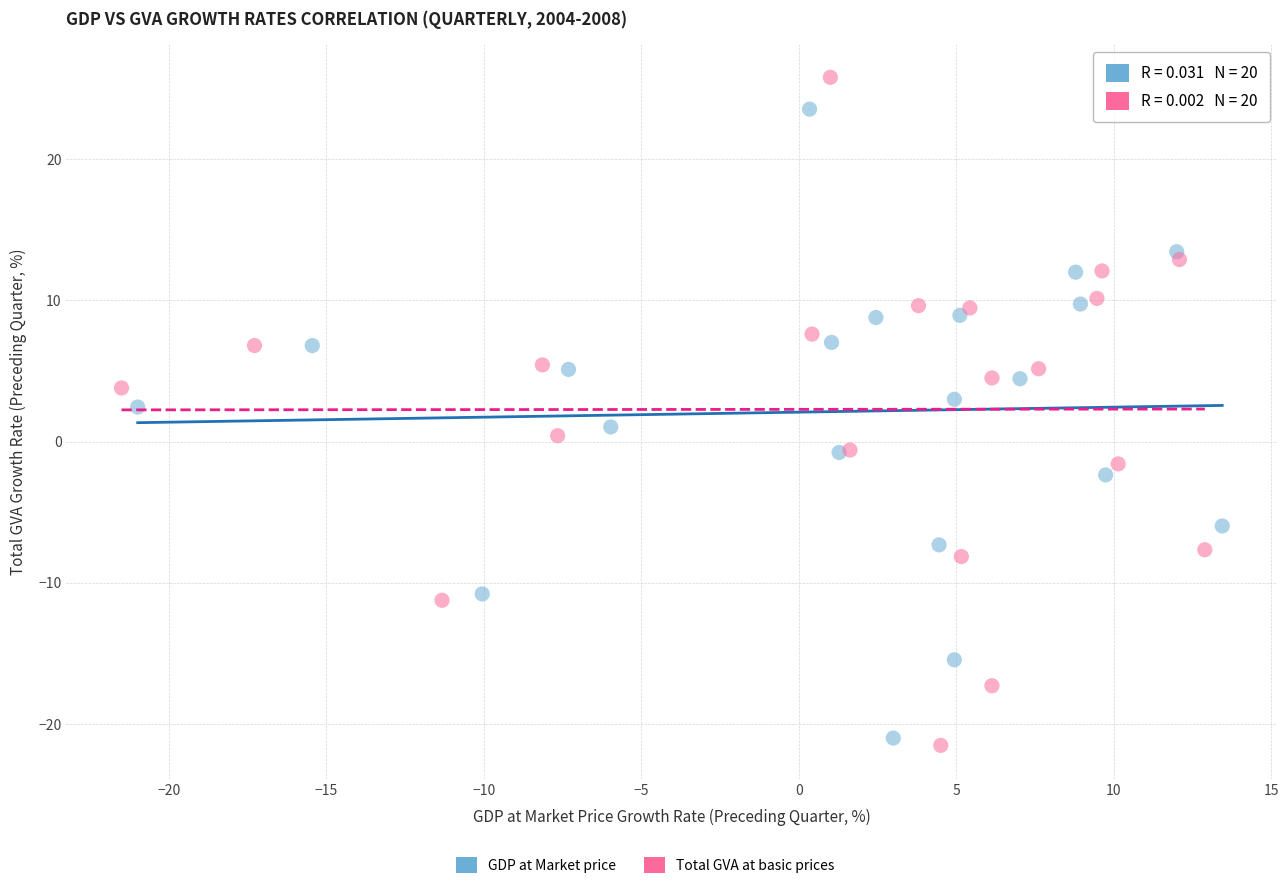

Which series contains the highest Y value?

Total GVA at basic prices